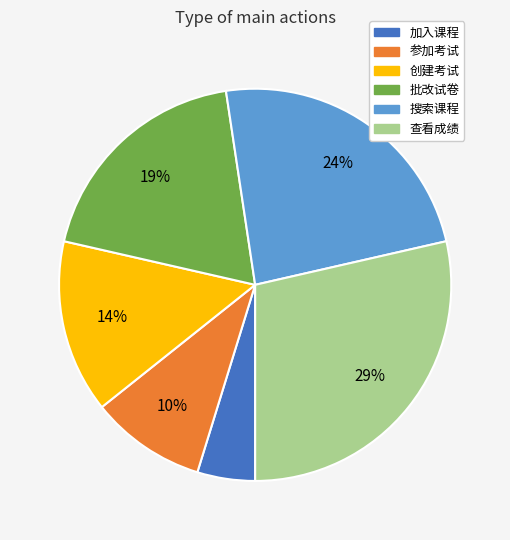

To the nearest percent, what is the combined percentage of 参加考试 and 批改试卷?

29%